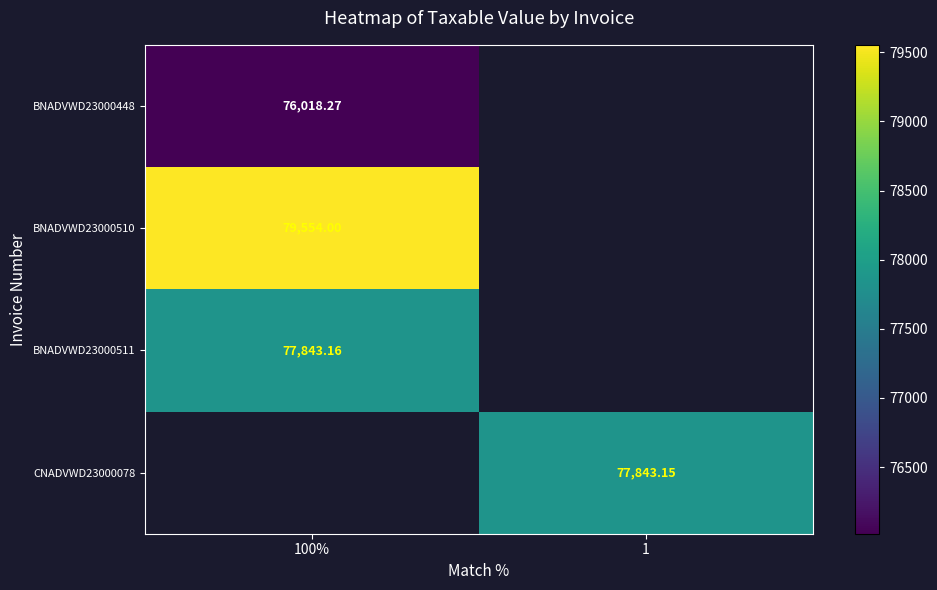

Is the value of BNADVWD23000511 at 100% greater than the value of BNADVWD23000448 at 100%?

Yes